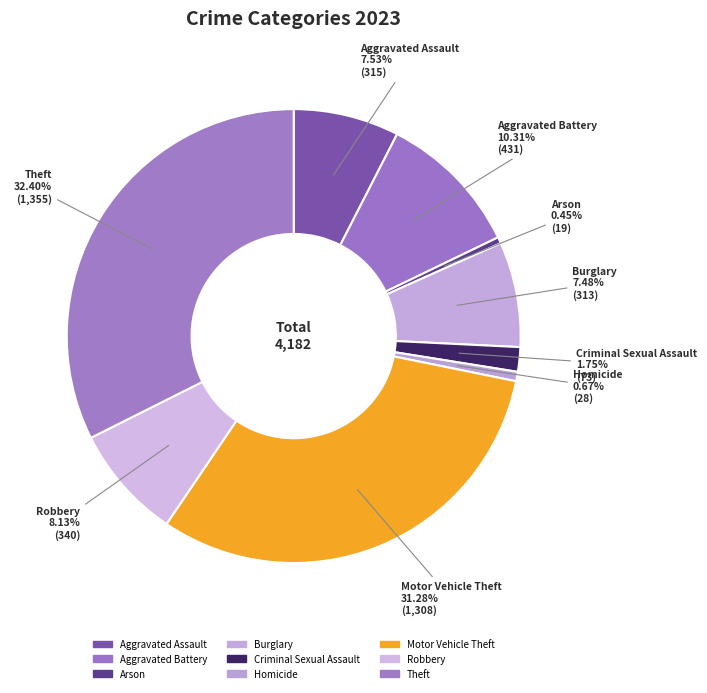

How many segments does this pie chart have?

9